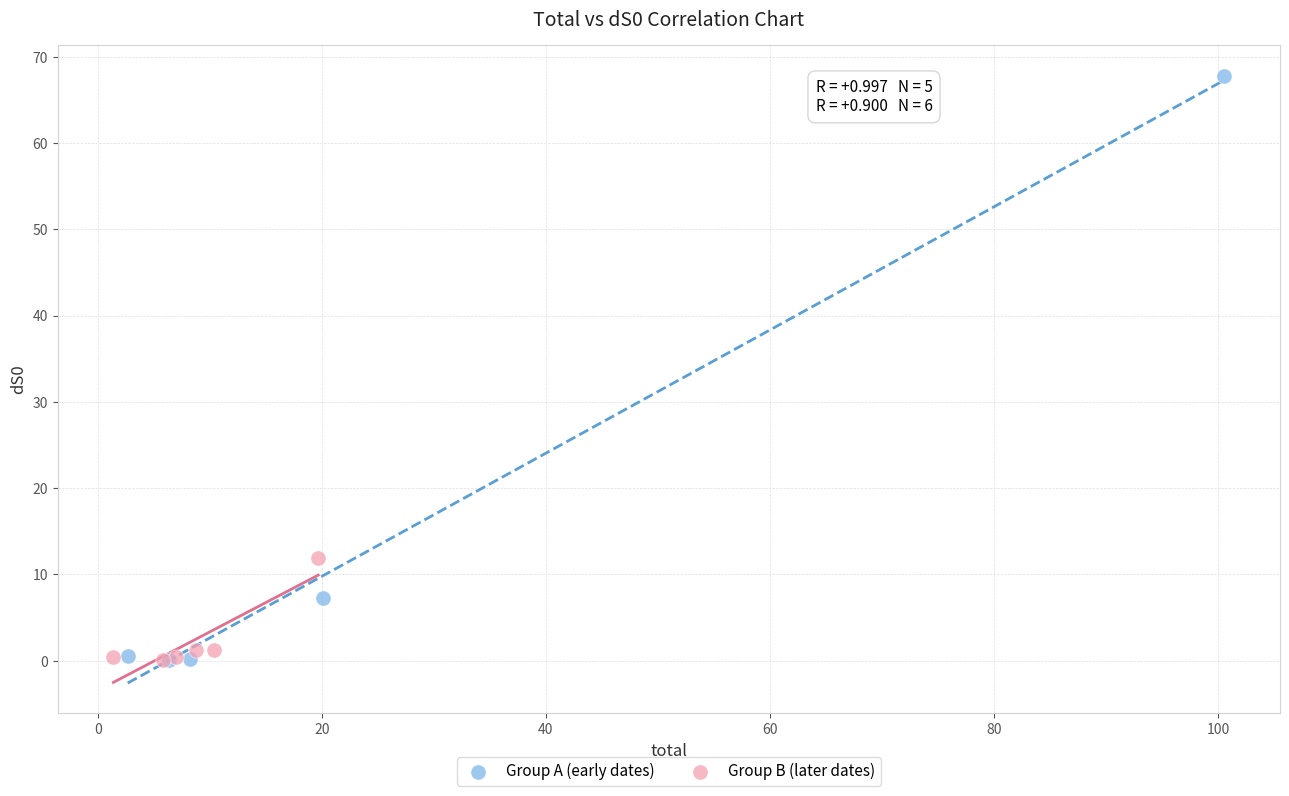

Which series has the widest spread of Y values?

Group A (early dates)